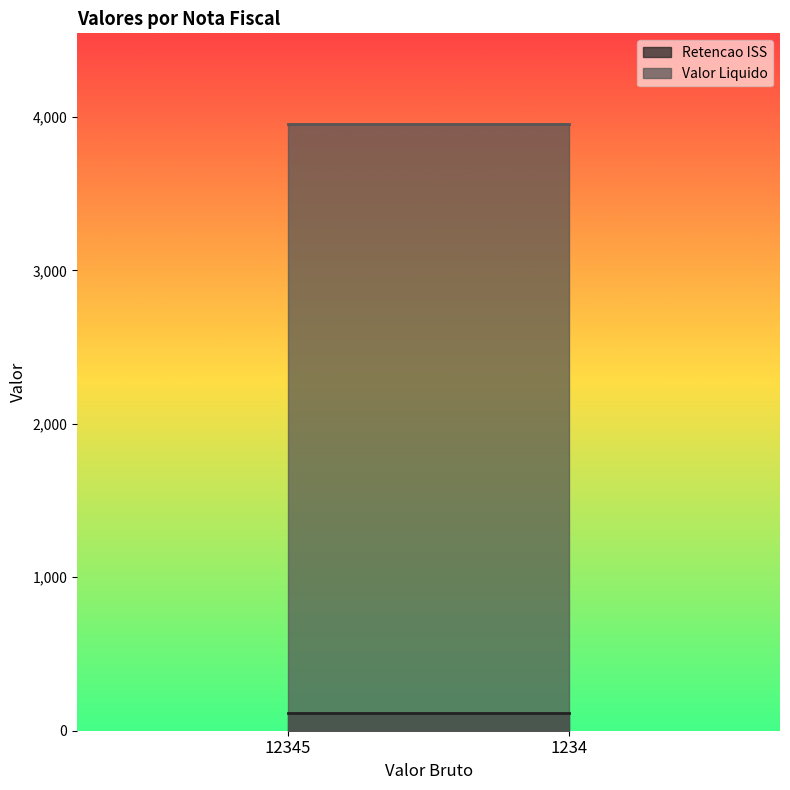

What are all the series names shown in the legend?

Retencao ISS, Valor Liquido